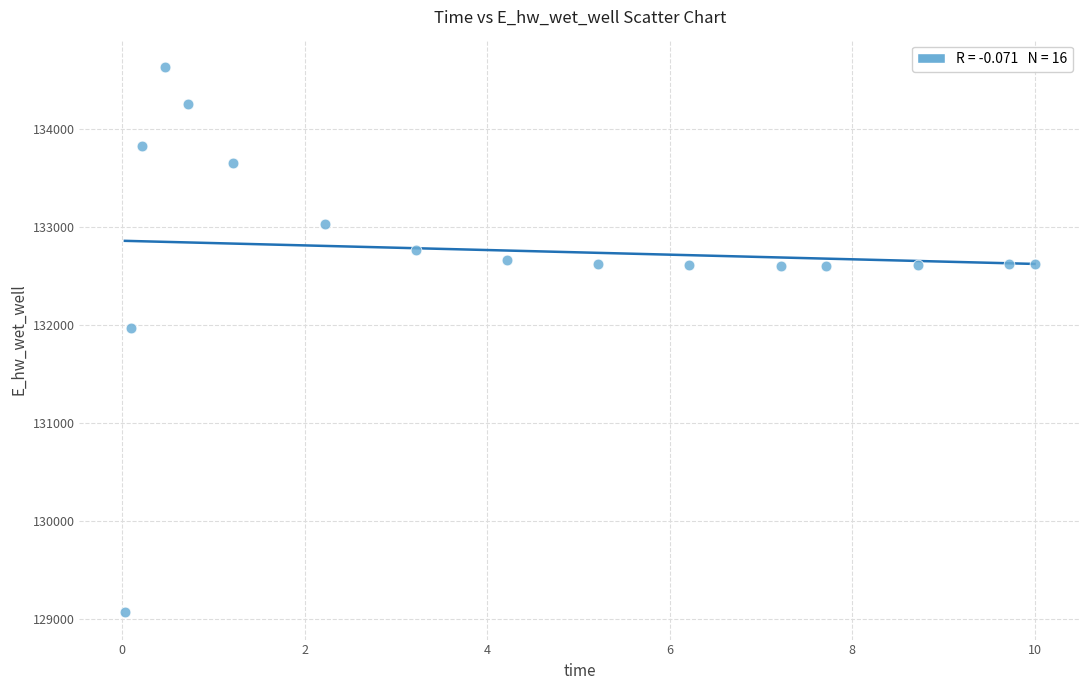

What Y value in the scatter plot is closest to 131850?

131971.9